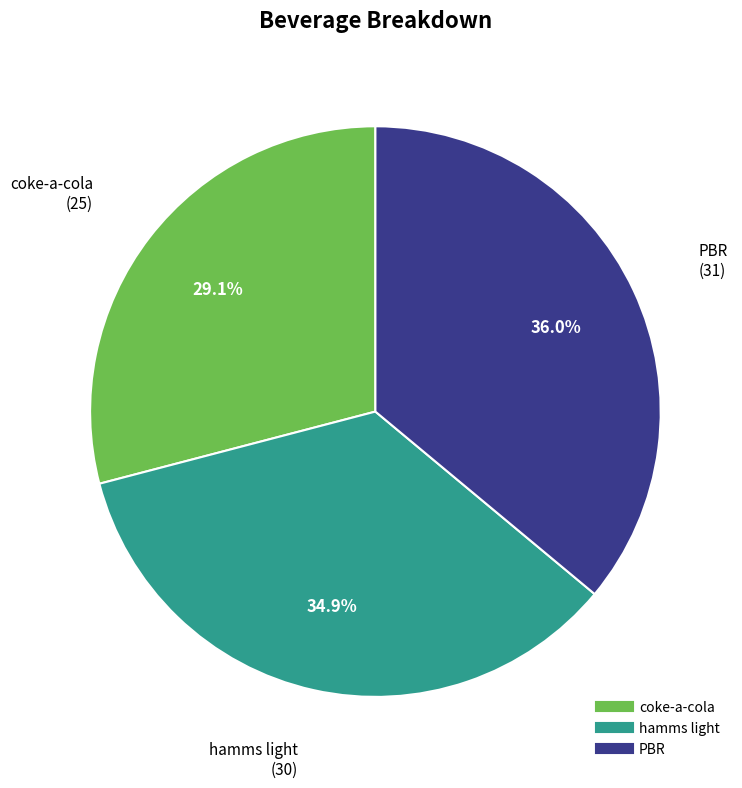

Between hamms light and coke-a-cola, which is larger?

hamms light